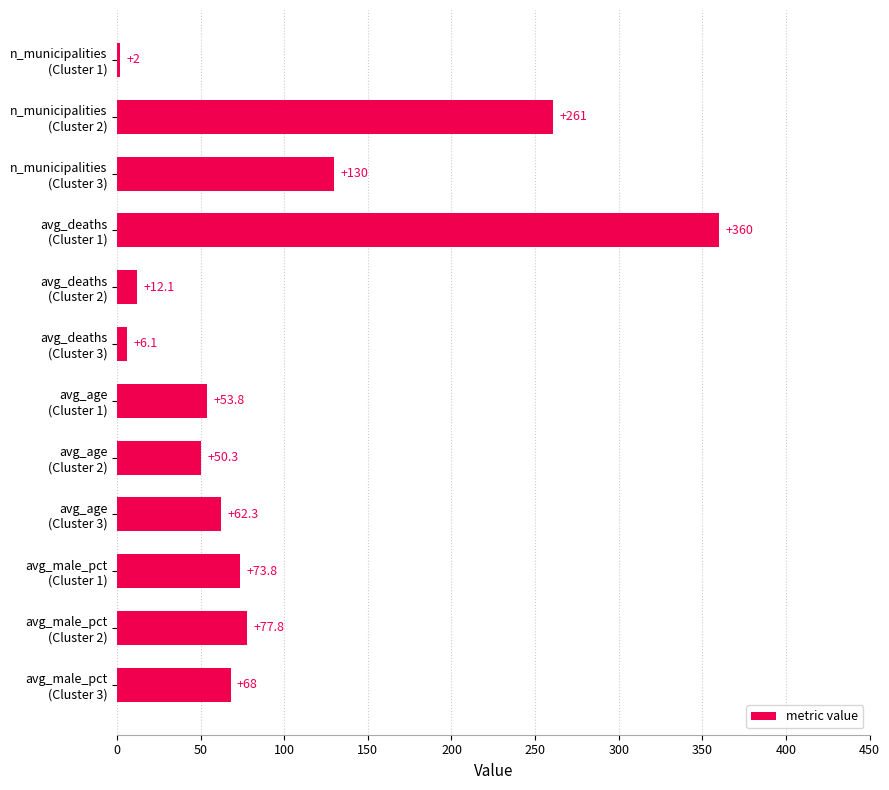

Reading top to bottom, transcribe all the data shown in this chart.

2.0	261.0	130.0	360.0	12.1	6.1	53.8	50.3	62.3	73.8	77.8	68.0